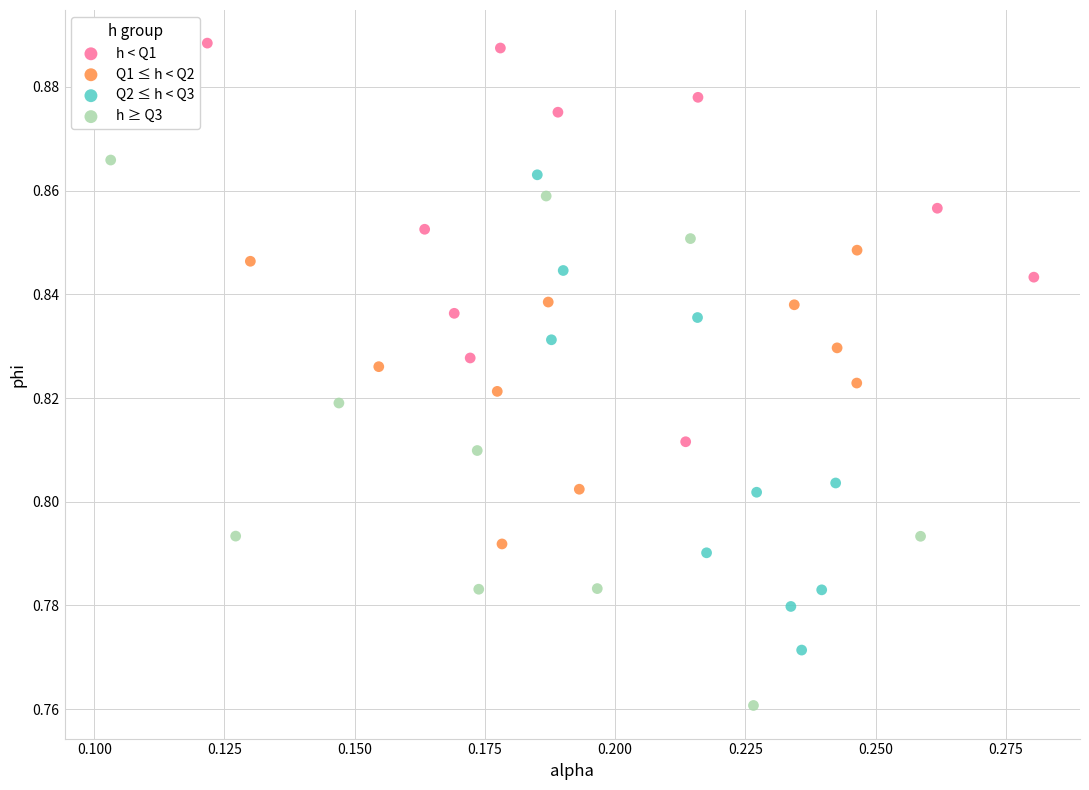

Which series reaches the maximum Y coordinate?

h < Q1